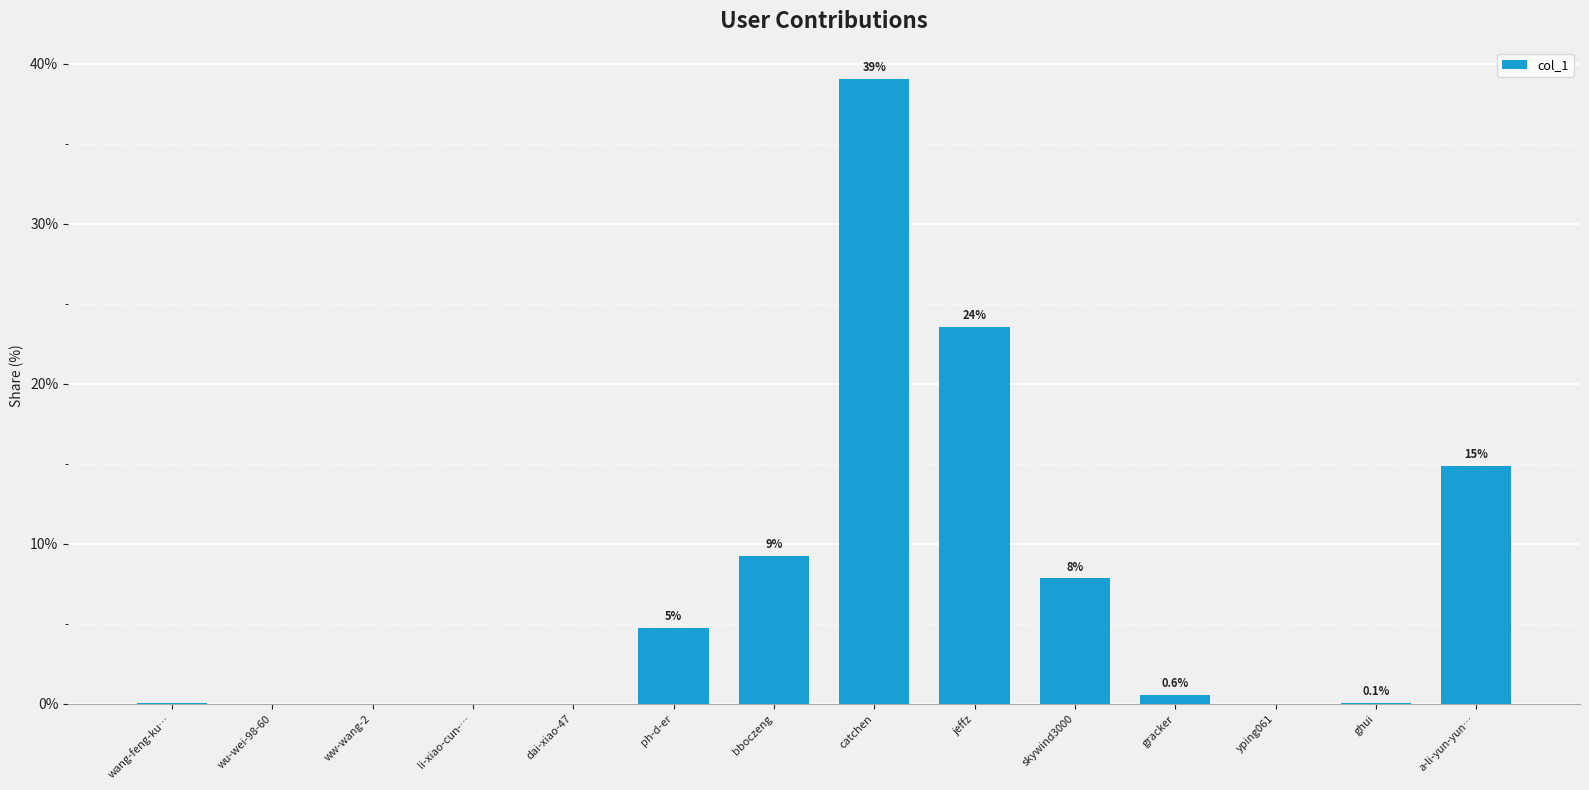

Reading left to right, list all the values displayed in this chart.

0.0	0.0	0.0	0.0	0.0	4.7	9.3	39.1	23.5	7.8	0.6	0.0	0.1	14.9